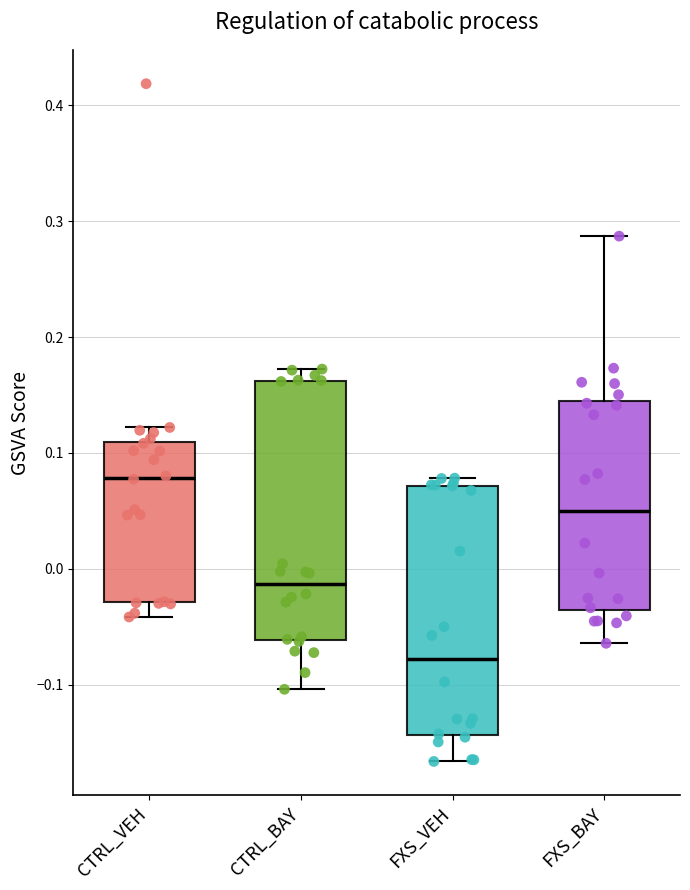

Where does the upper whisker of the box for CTRL_BAY end on the y-axis? The values are not printed on the chart, so give them approximately, as read against the axis.

0.17